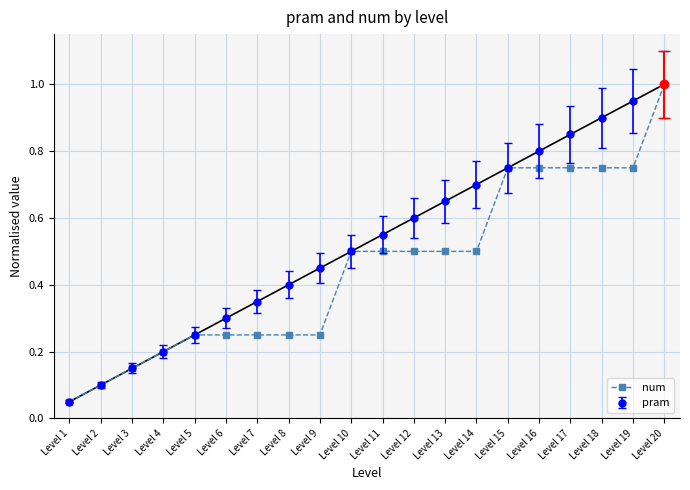

Rank the series by their average value, from highest to lowest.

pram, num